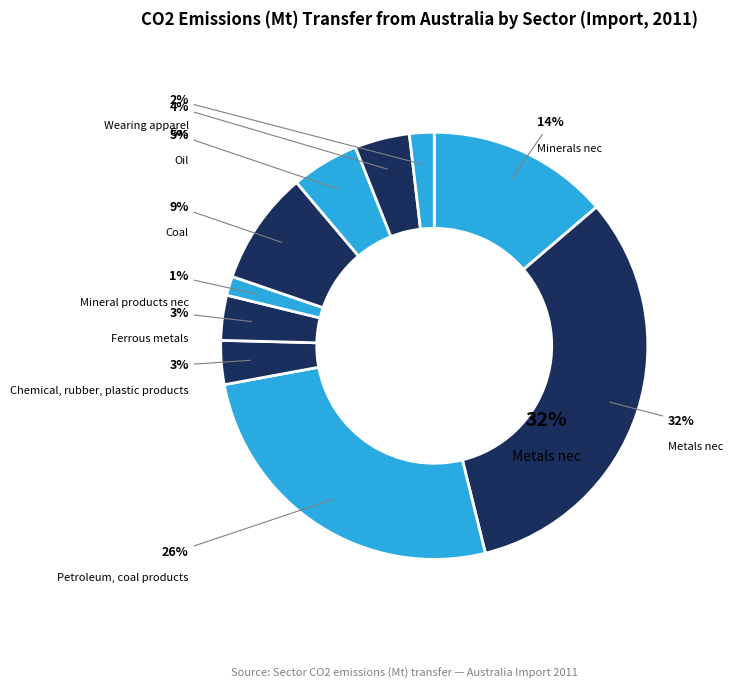

To the nearest percent, what percentage of the pie is Petroleum, coal products?

26%